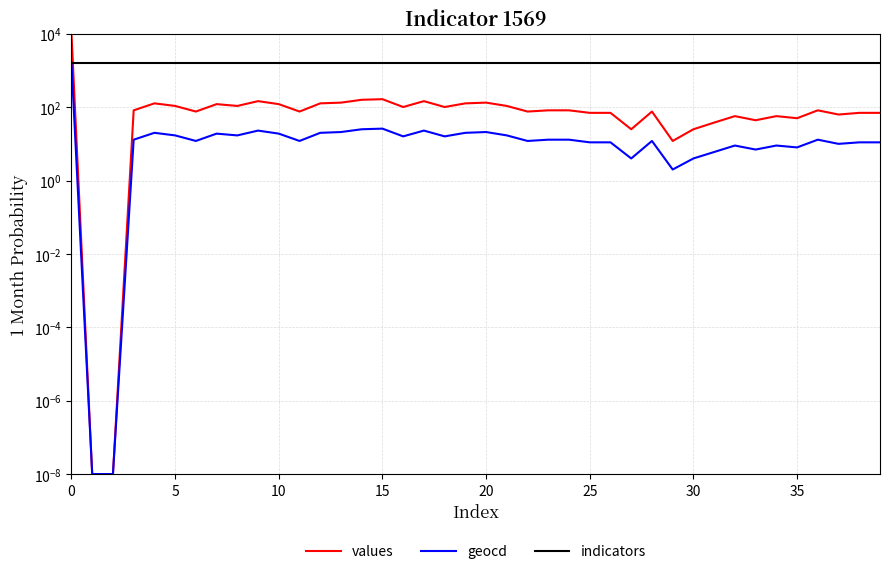

What value does the values series have at 17?

146.0